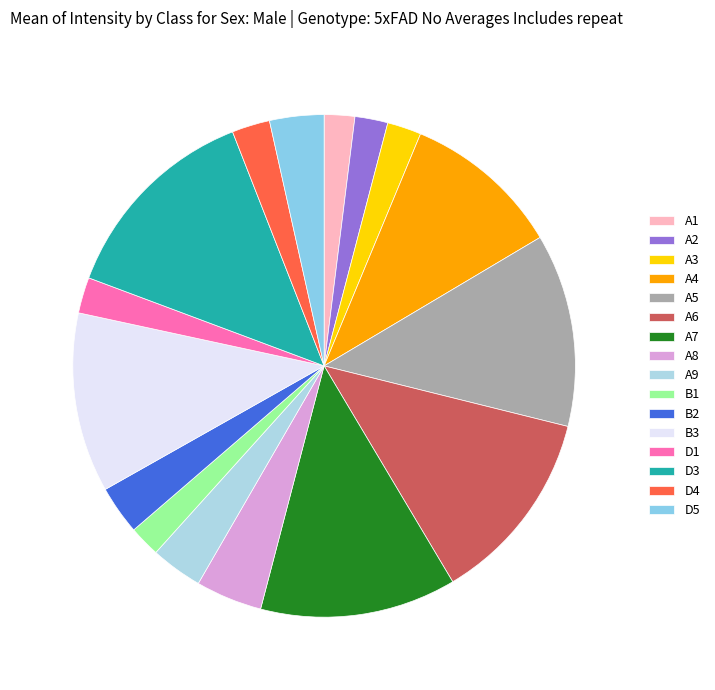

What percentage is NOT represented by B3?

88.4%